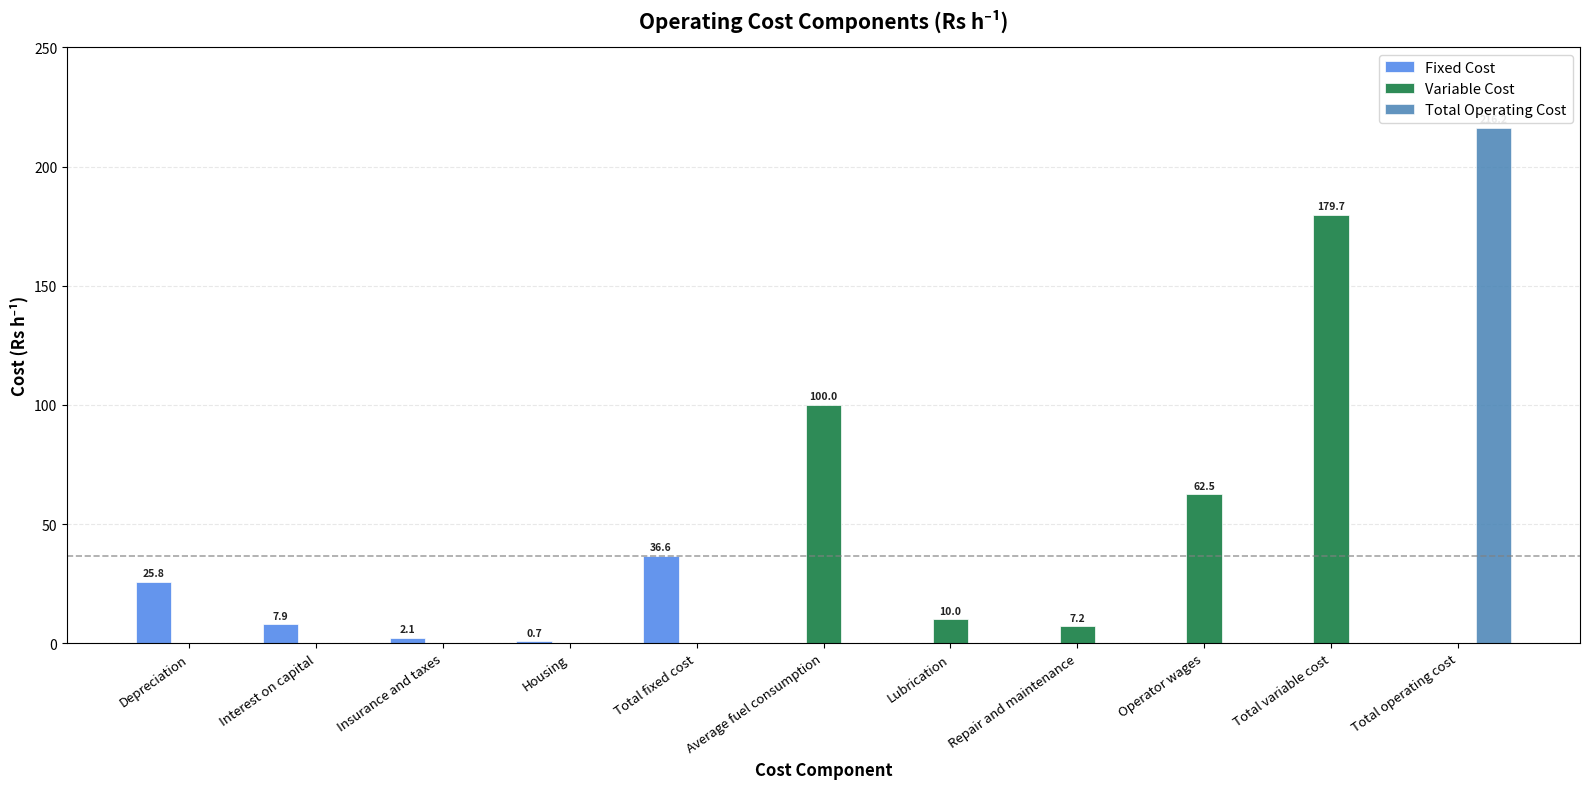

What are all the series names shown in the legend?

Fixed Cost, Variable Cost, Total Operating Cost